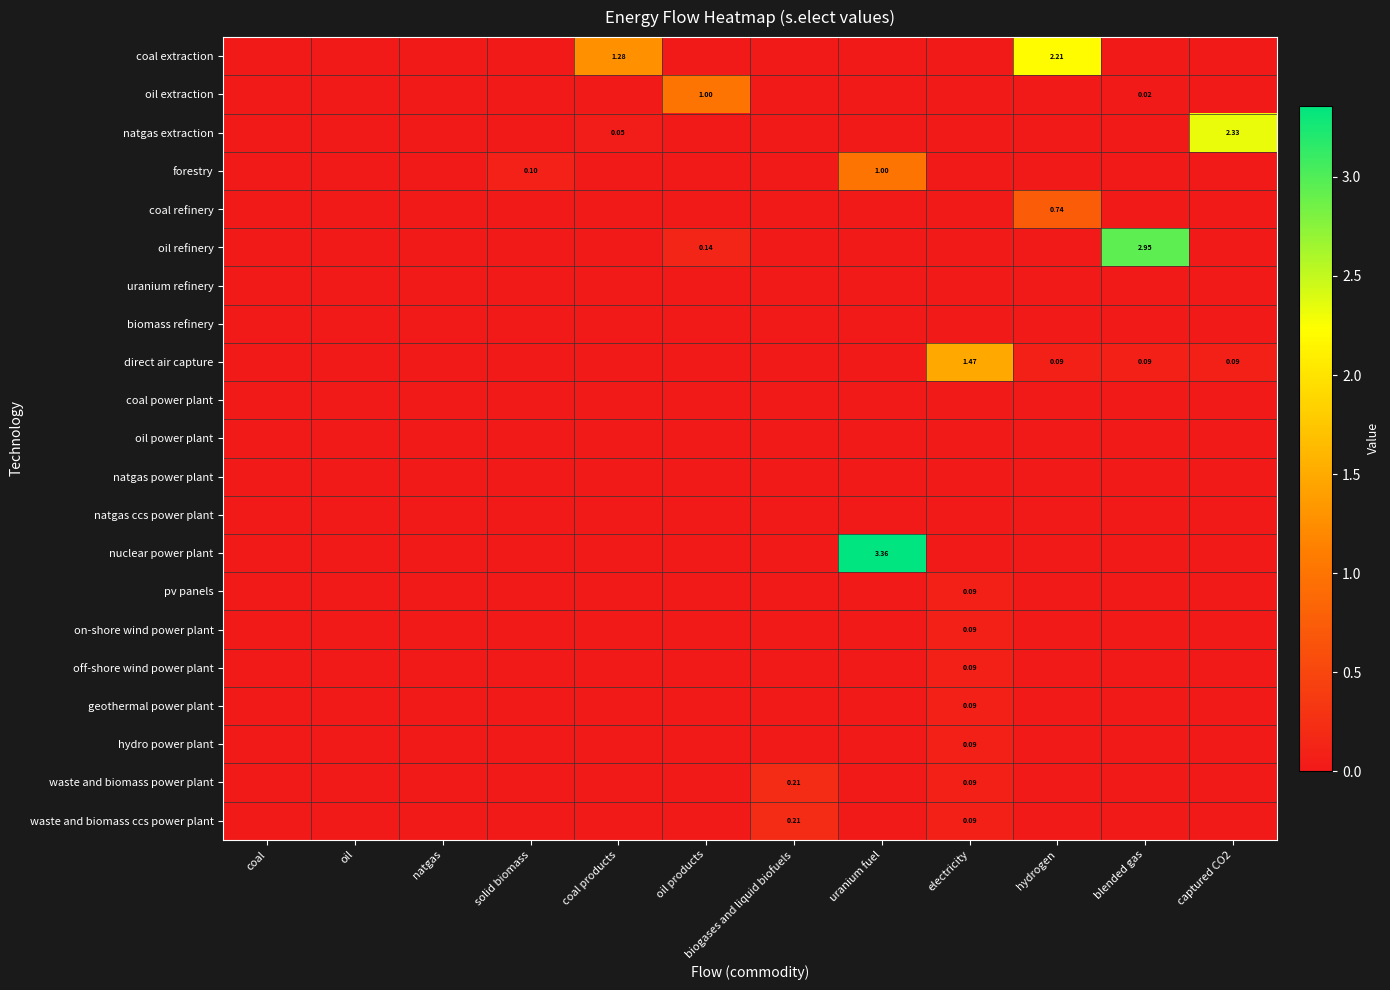

What is the greatest value displayed?

3.4